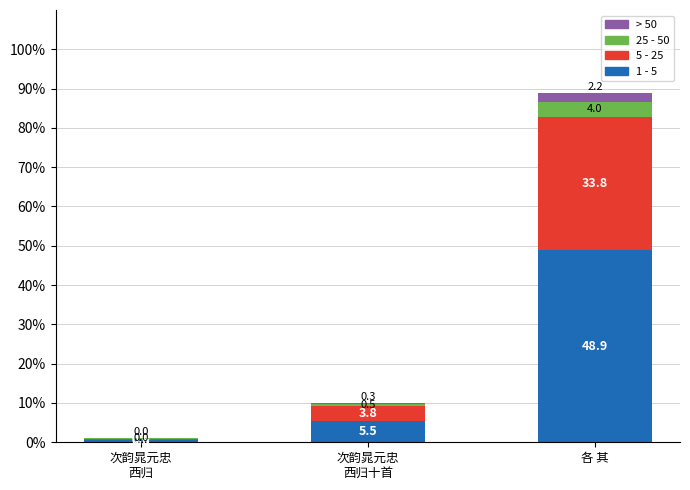

What is the maximum value for 1 - 5?

48.9